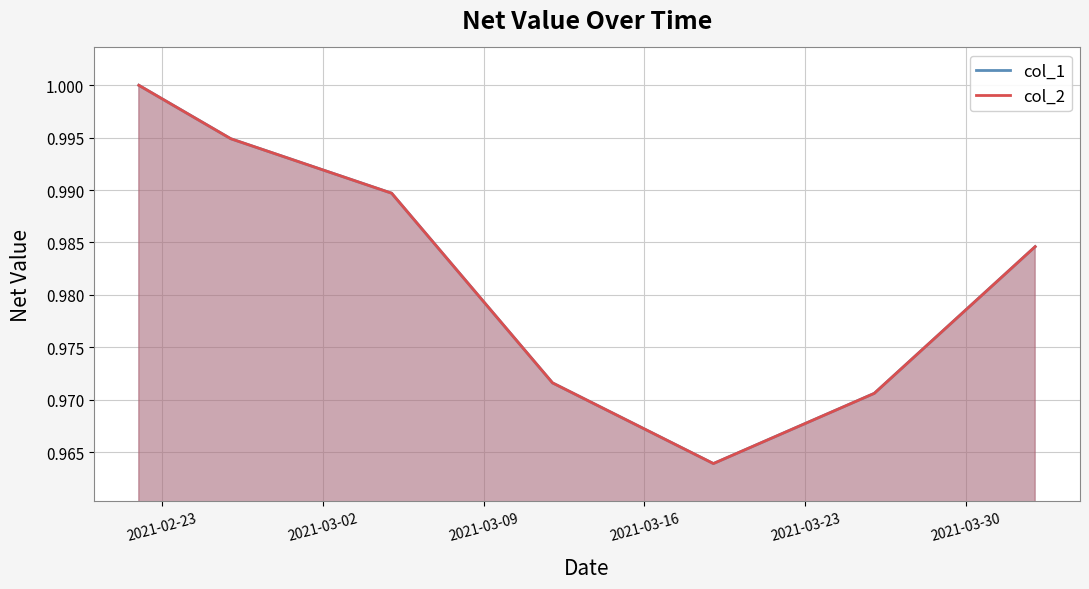

Which series has the largest total across all categories?

col_1